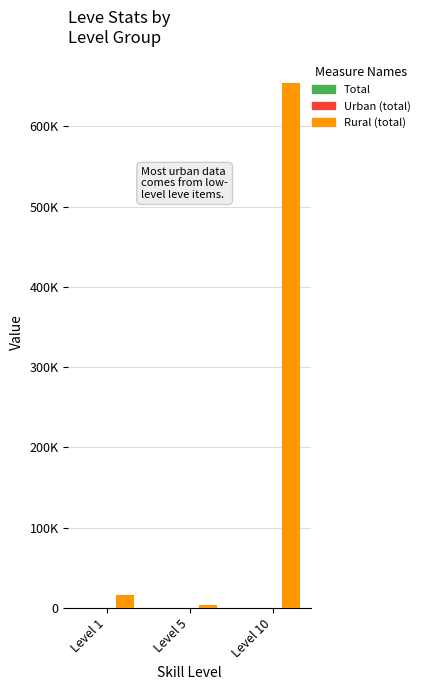

Are the bars horizontal?

No